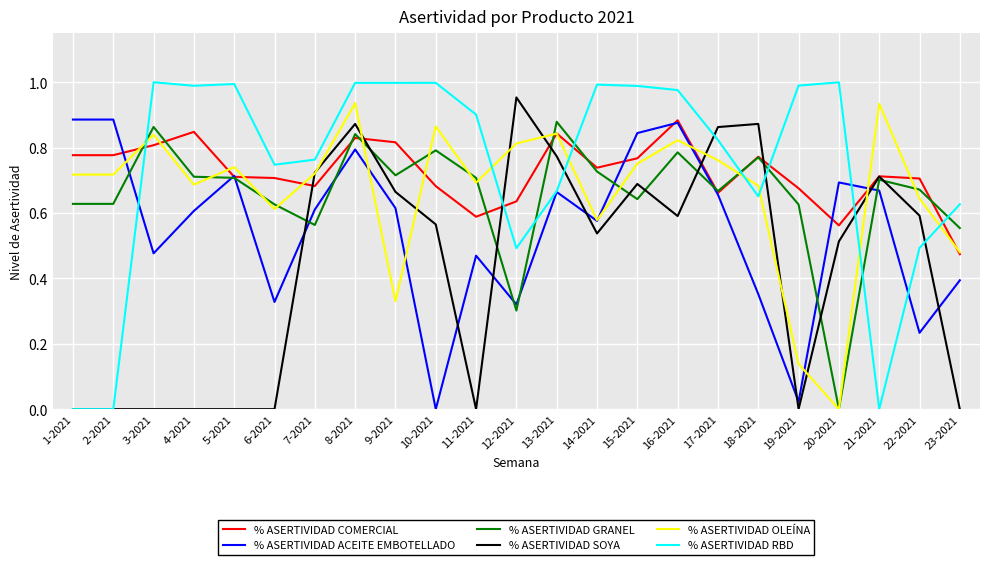

In % ASERTIVIDAD SOYA, how many points are higher than both neighbors (excluding endpoints)?

5